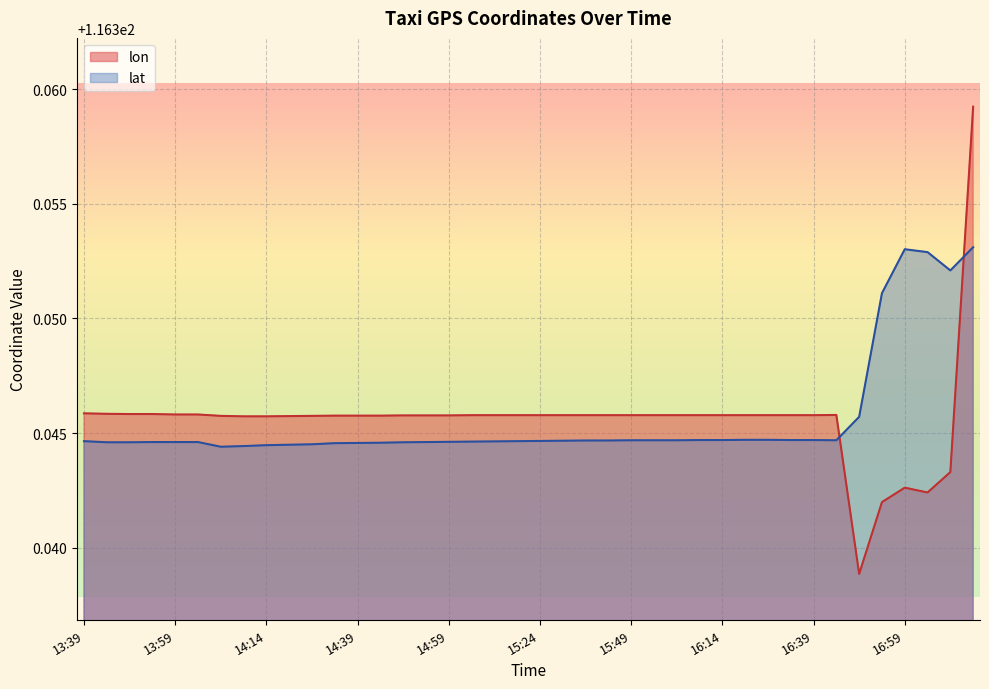

What is the average value of the lon series?

116.3